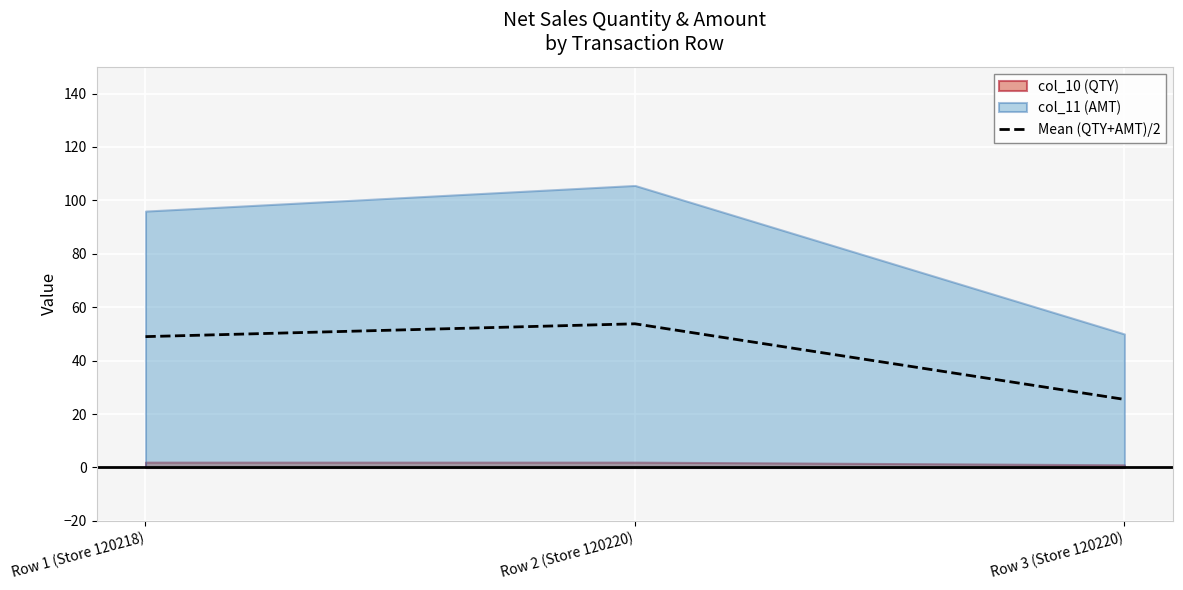

What is the lowest value of the Mean (QTY+AMT)/2 series?

25.5